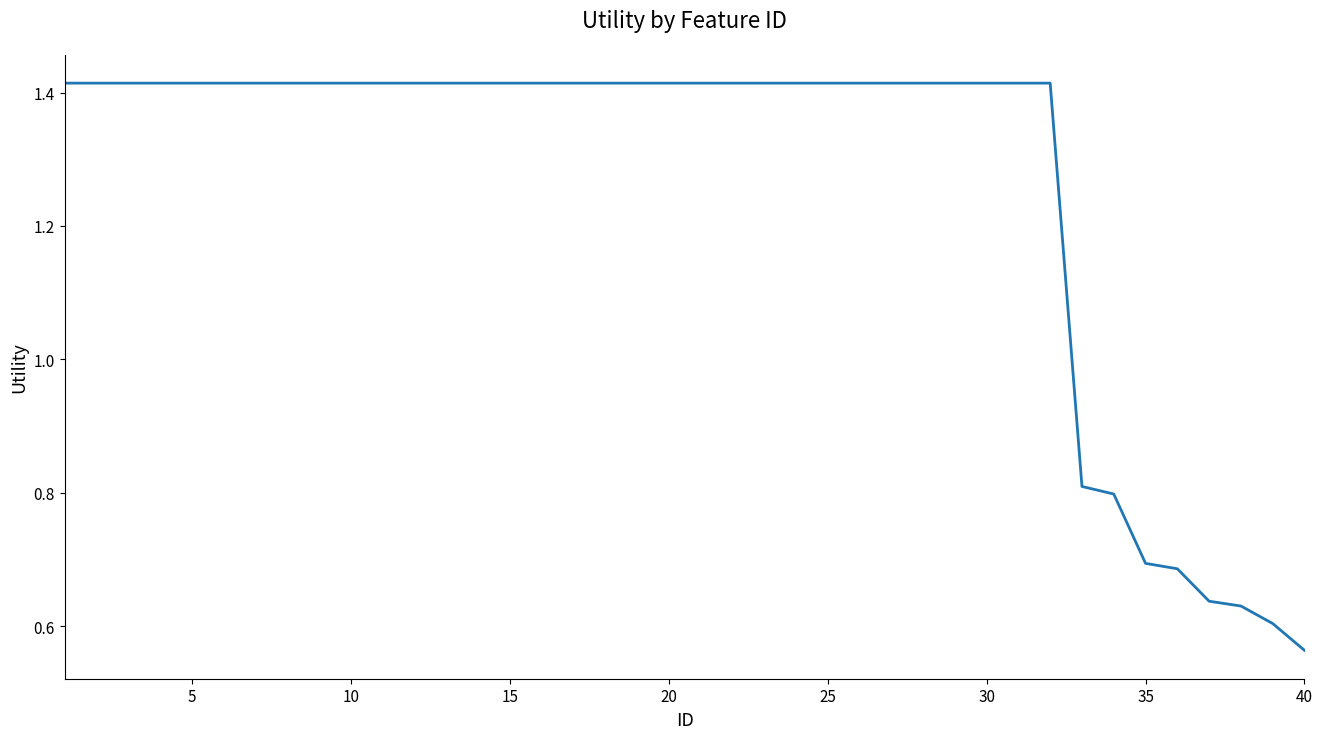

What is the difference between the maximum and minimum values?

0.9